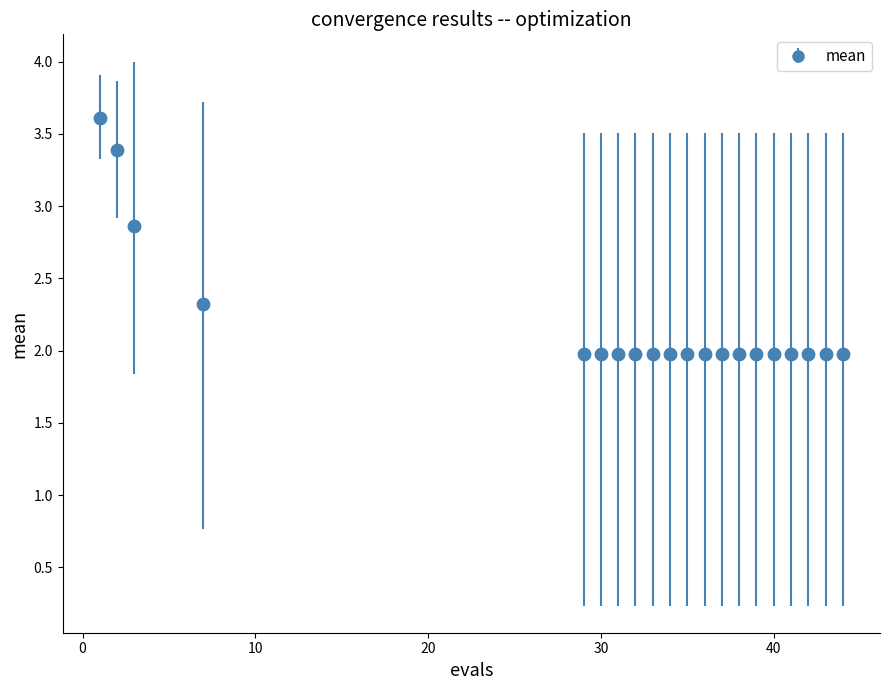

What is the greatest value displayed?

3.6